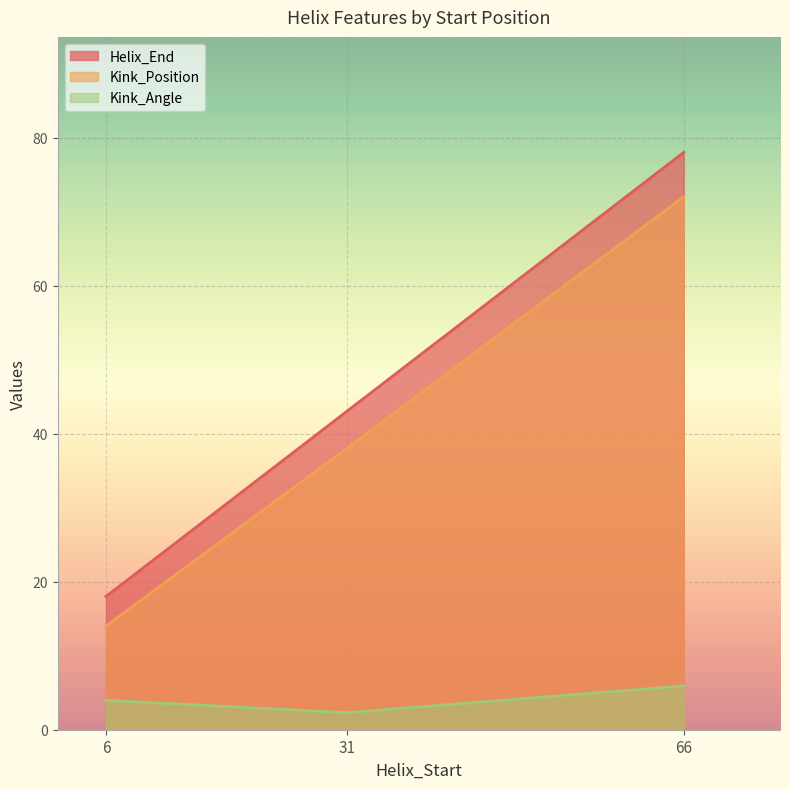

True or false: Kink_Position has a value of 42.4 at 66.

False